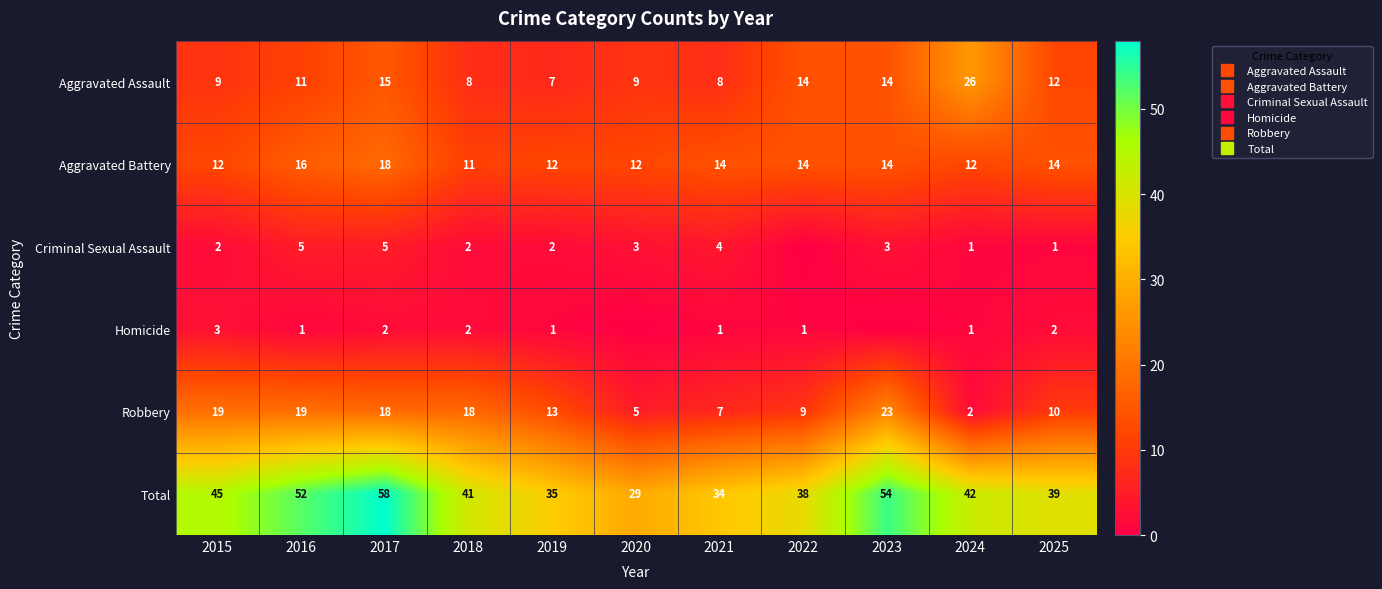

At which label is Robbery closest to 12?

2019